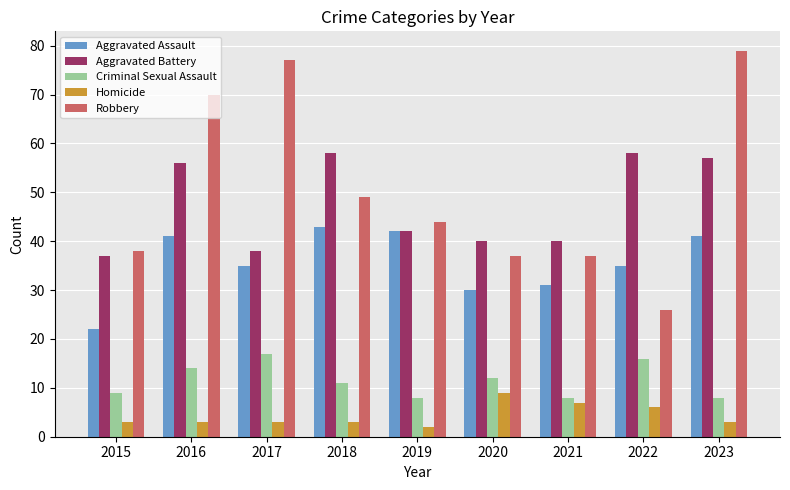

What is the value of the Aggravated Assault bar at the 6th from the left?

30